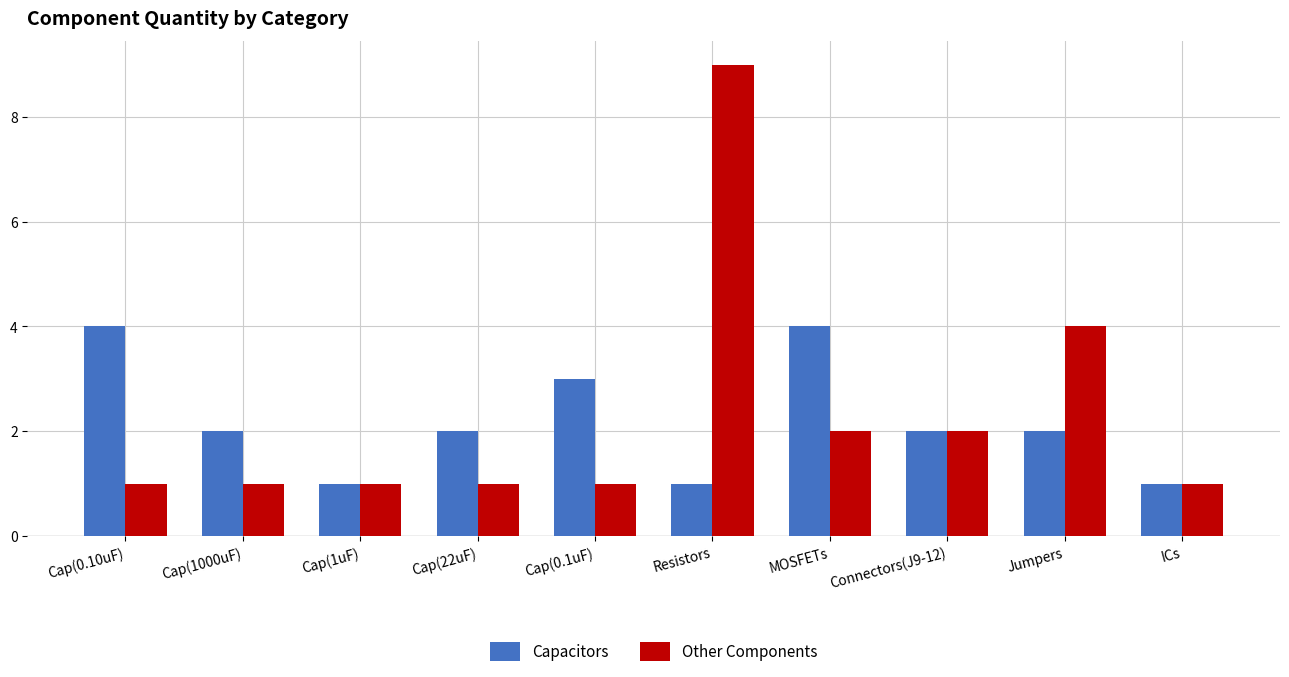

What is the difference between the maximum and second lowest values in the Other Components series?

8